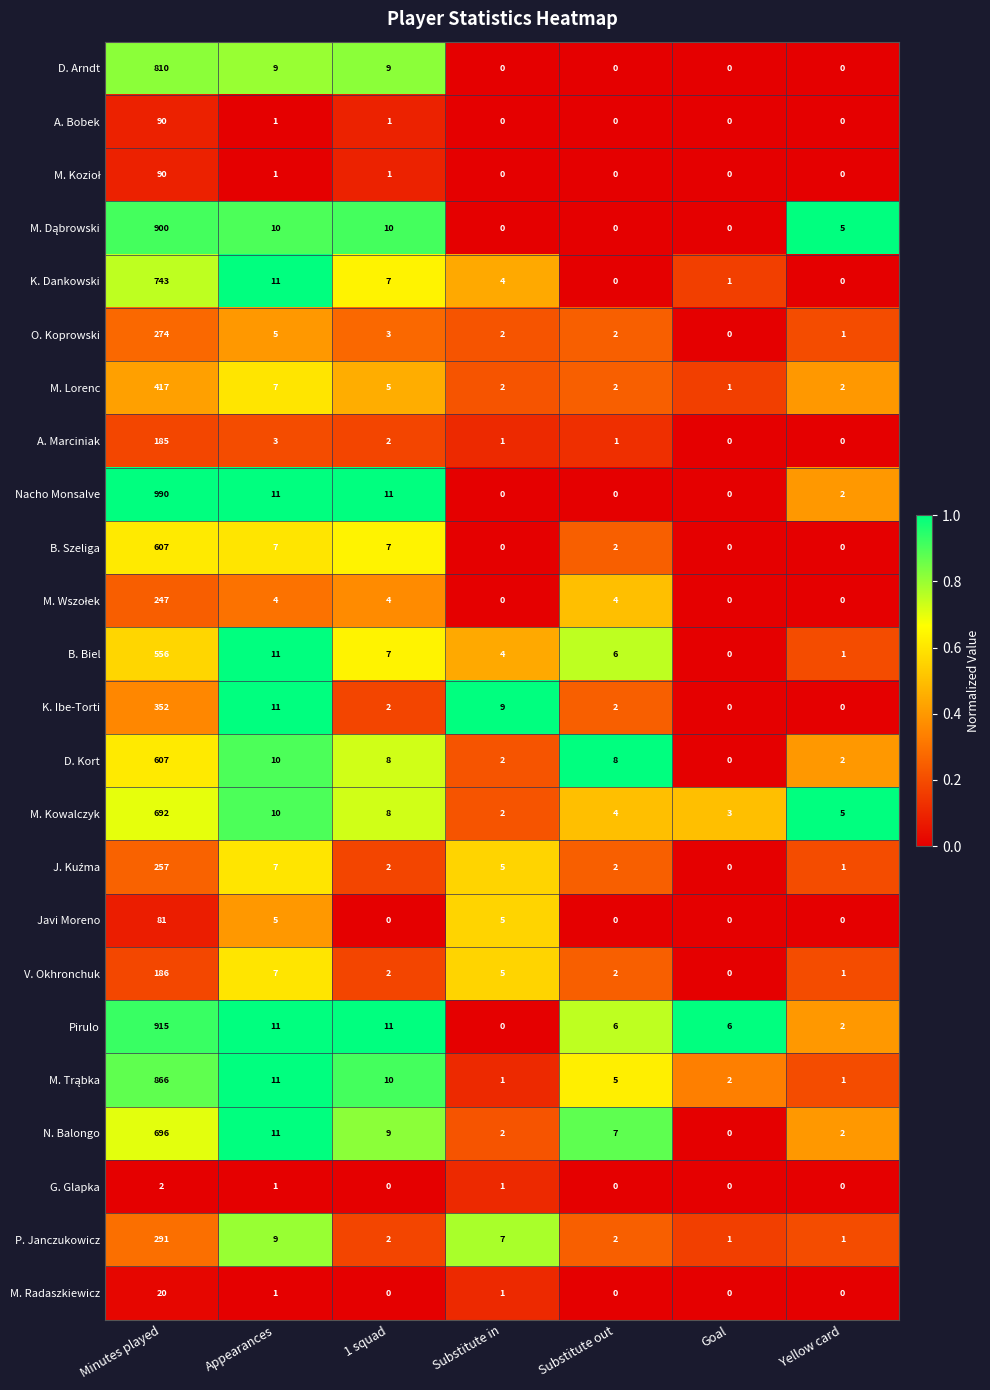

At which category is the sum across all series the highest?

Minutes played